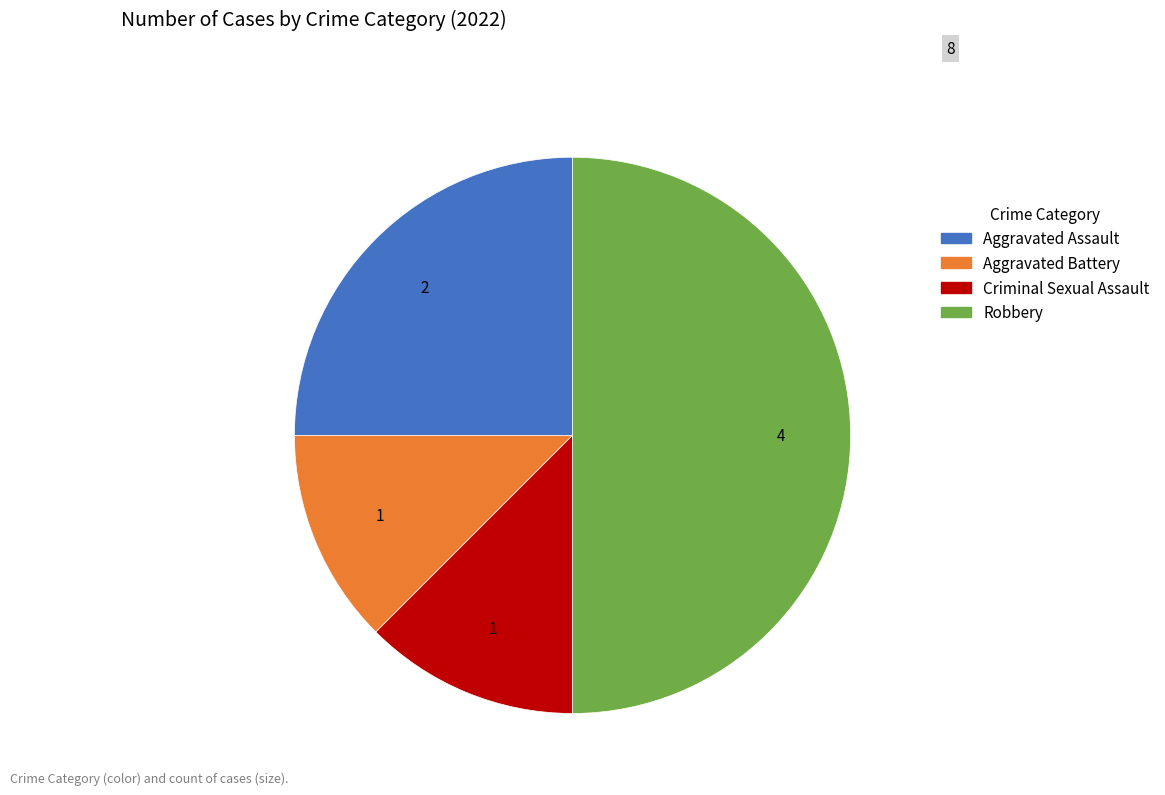

True or false: Robbery accounts for 50% of the total.

True